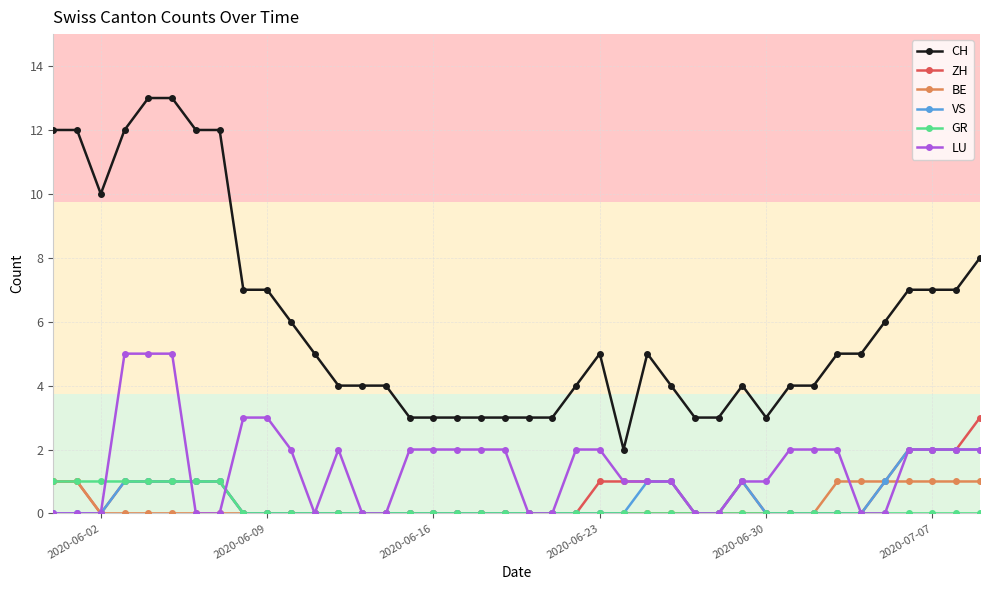

What is the maximum value for BE?

1